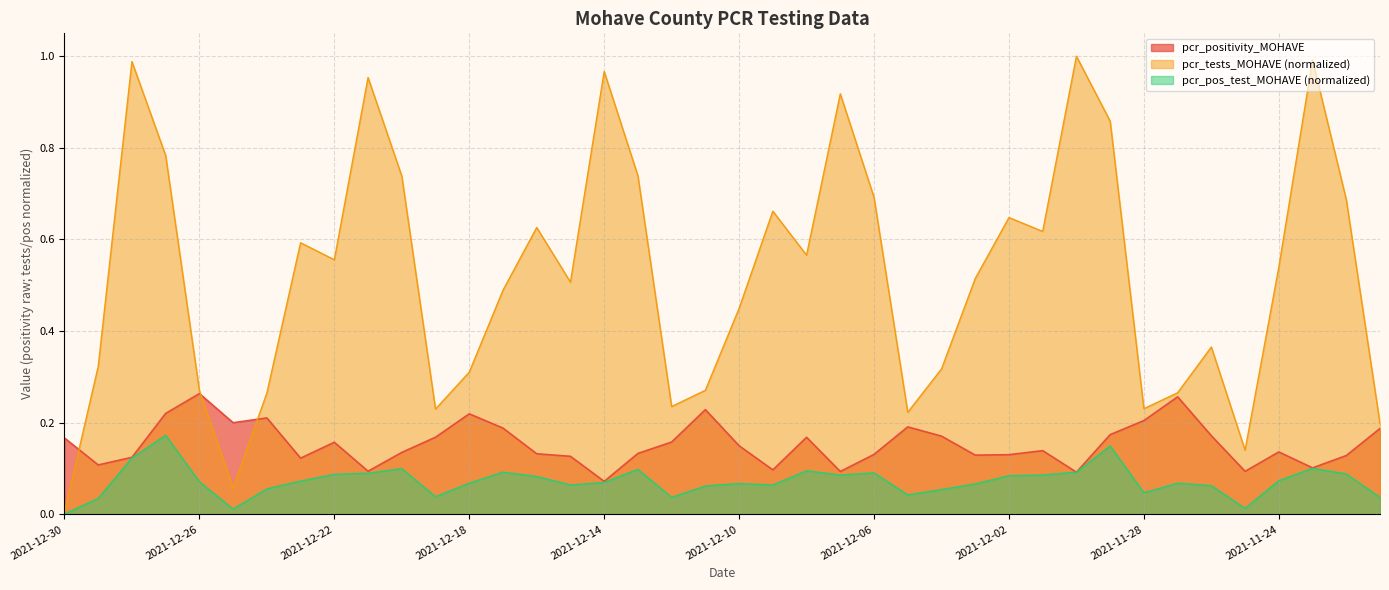

How many lines are shown in the chart?

3